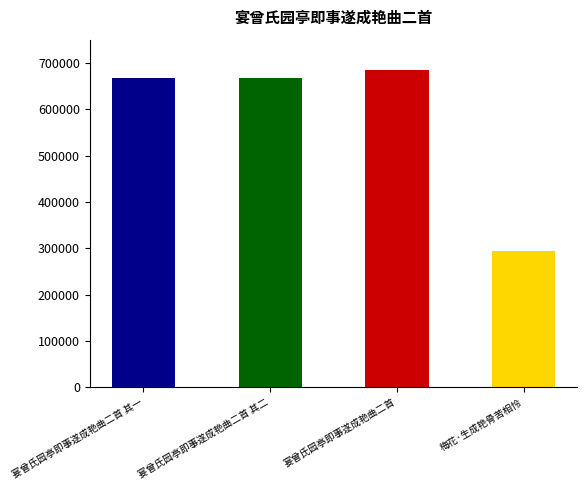

List the labels in order of value, smallest first.

梅花·生成艳骨苦相怜, 宴曾氏园亭即事遂成艳曲二首 其一, 宴曾氏园亭即事遂成艳曲二首 其二, 宴曾氏园亭即事遂成艳曲二首